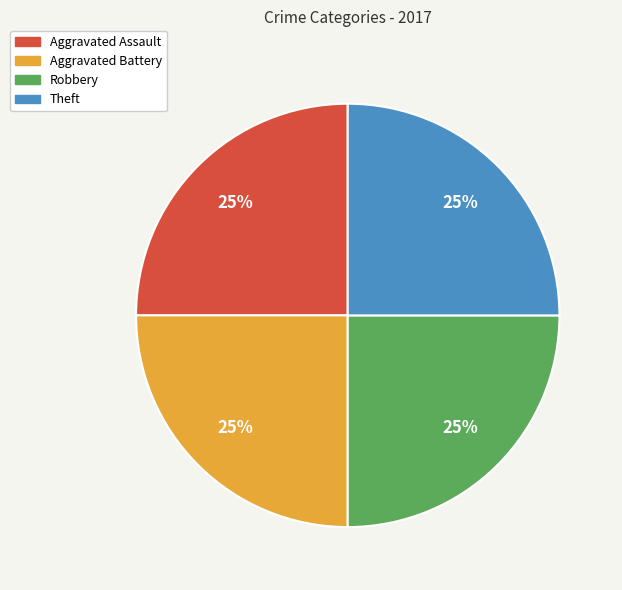

Approximately how many times larger is the value at Robbery compared to Theft?

1.0